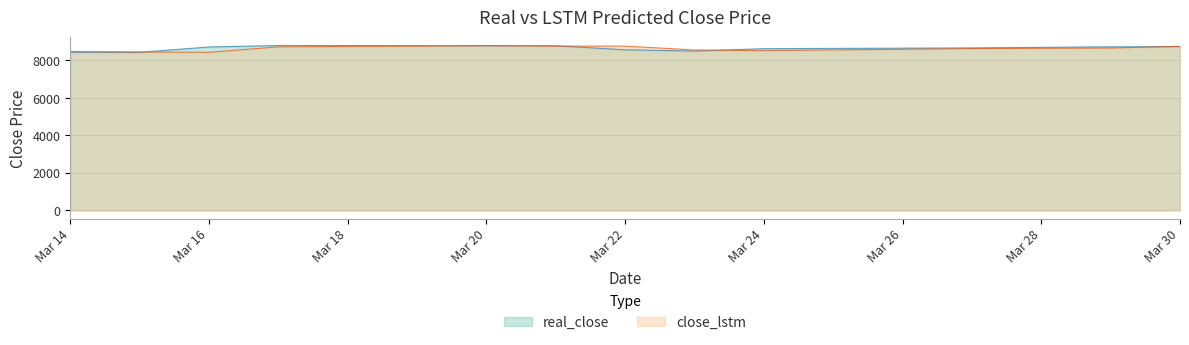

At how many categories does at least one series exceed 8458?

11